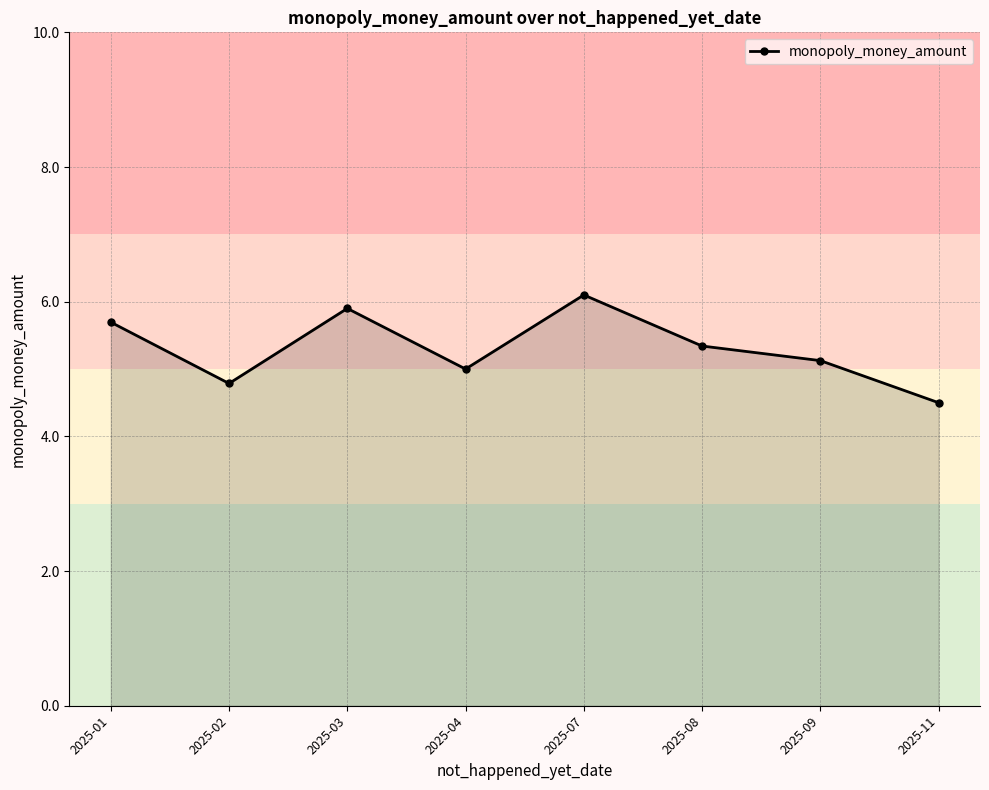

The chart shows a value of 8.4 at 2025-04. True or false?

False